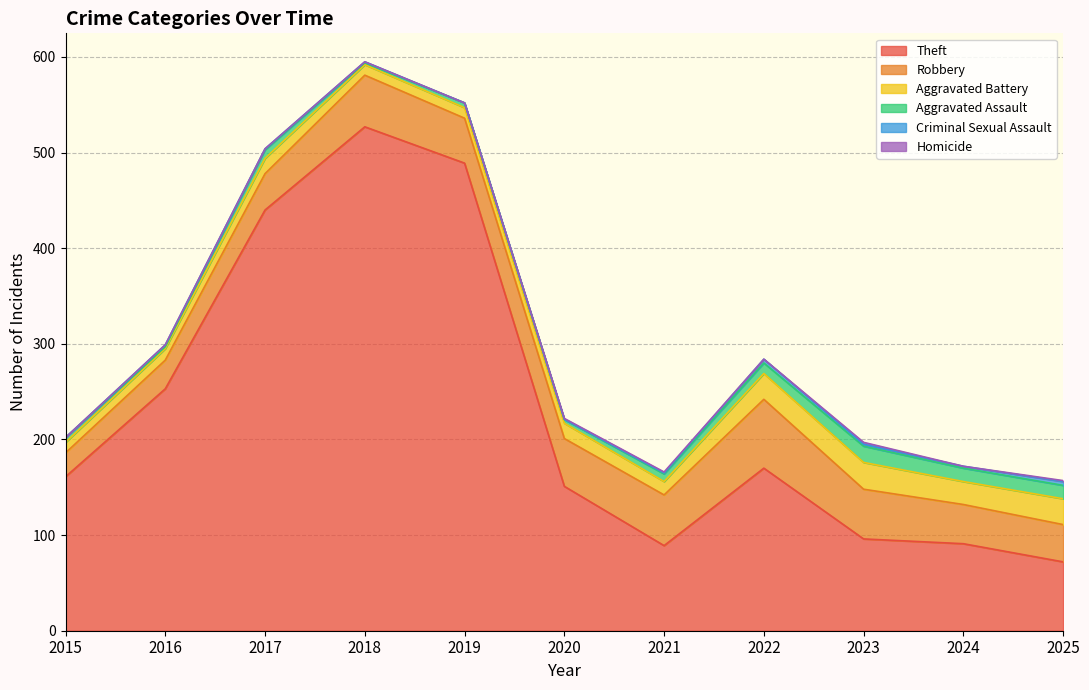

At which label is Aggravated Assault closest to 9?

2017